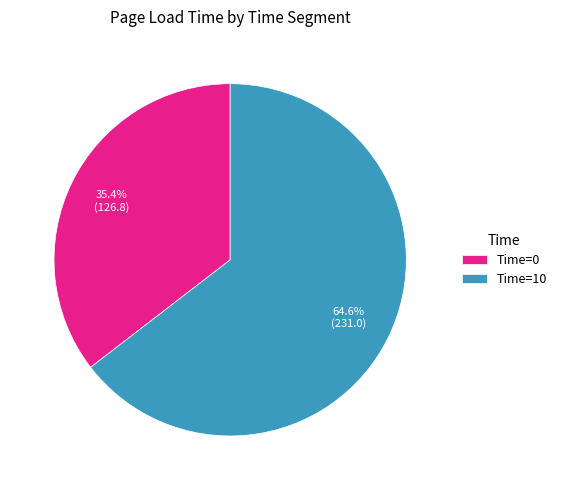

What is the total percentage of Time=10 and Time=0?

100.0%